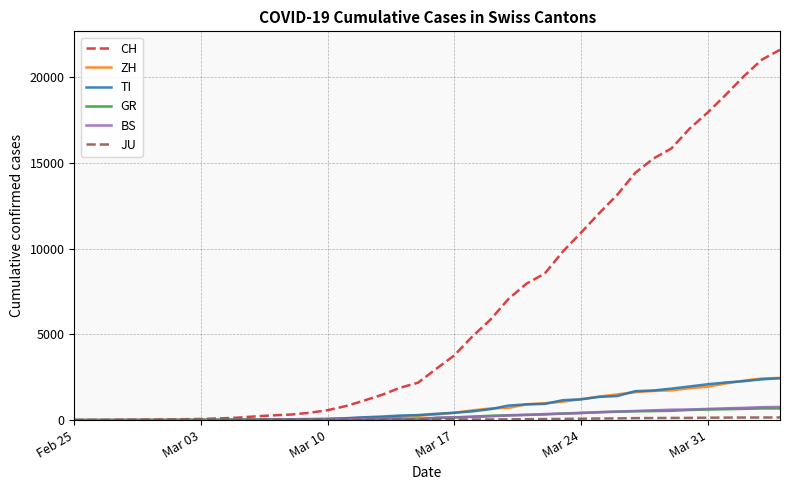

Which series has the largest total across all categories?

CH